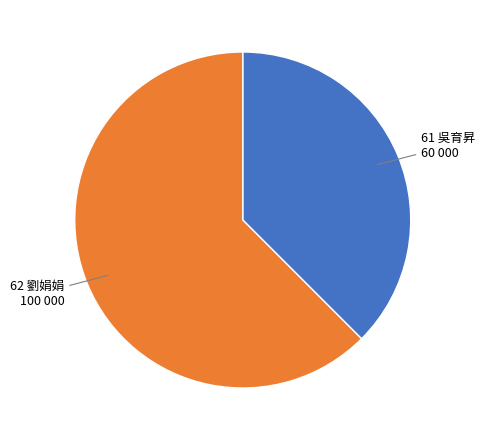

How many segments does this pie chart have?

2